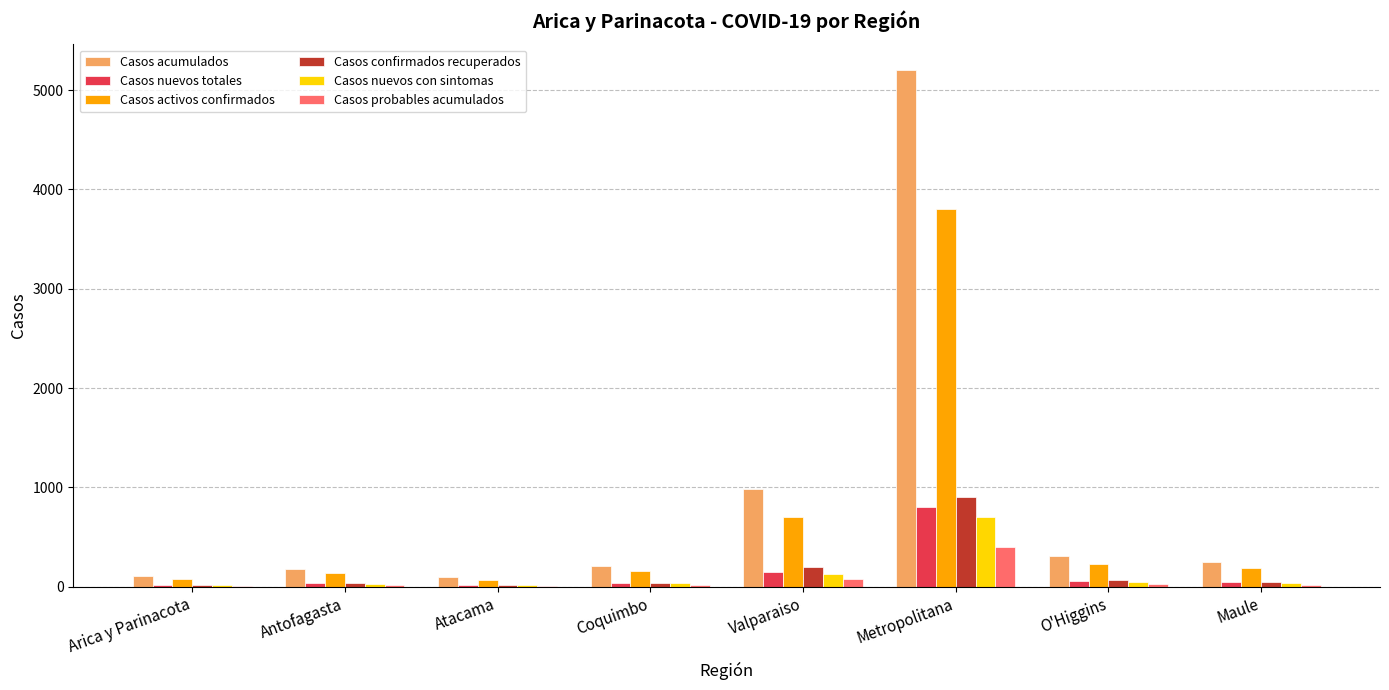

The Casos confirmados recuperados series shows 65 at O'Higgins. True or false?

True